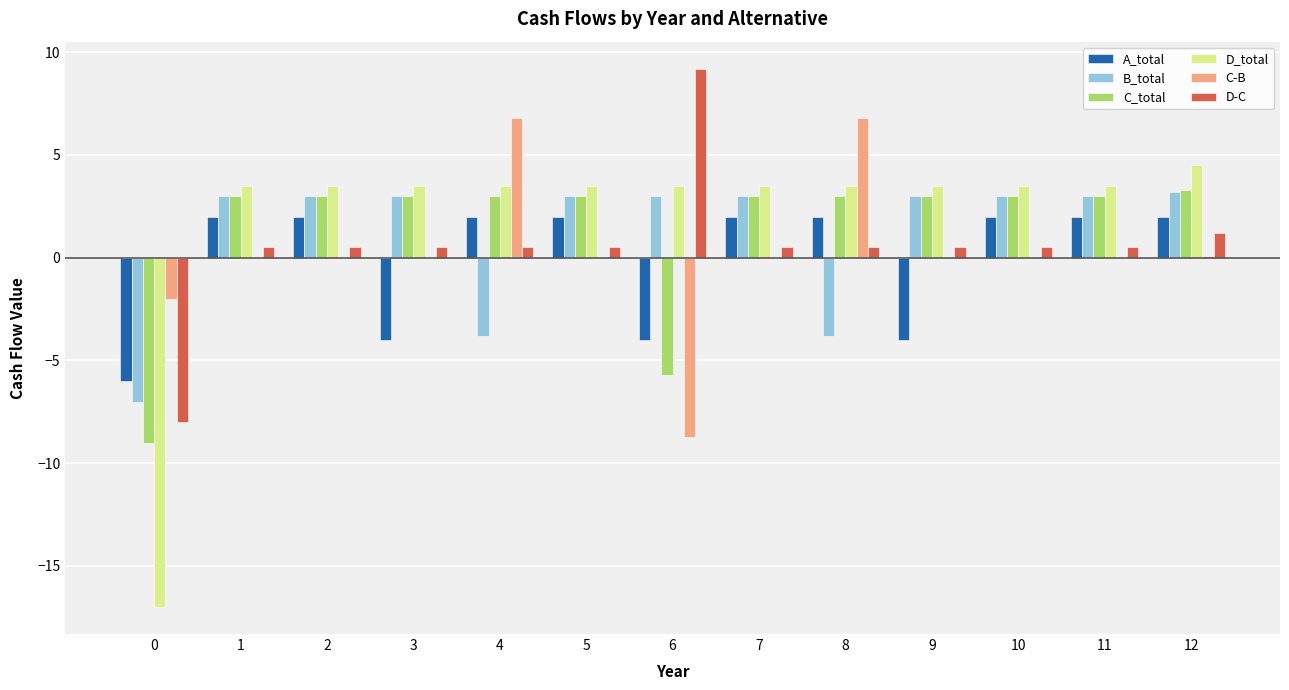

How many bars are there in each group?

6